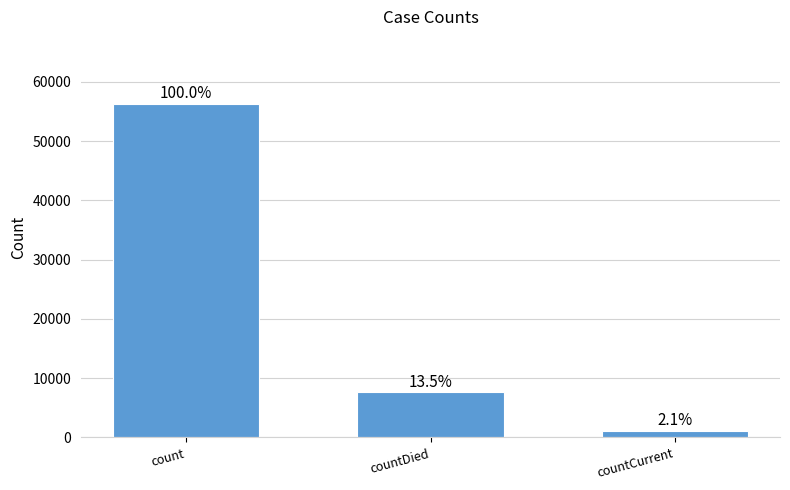

Rank the categories by value from lowest to highest.

countCurrent, countDied, count